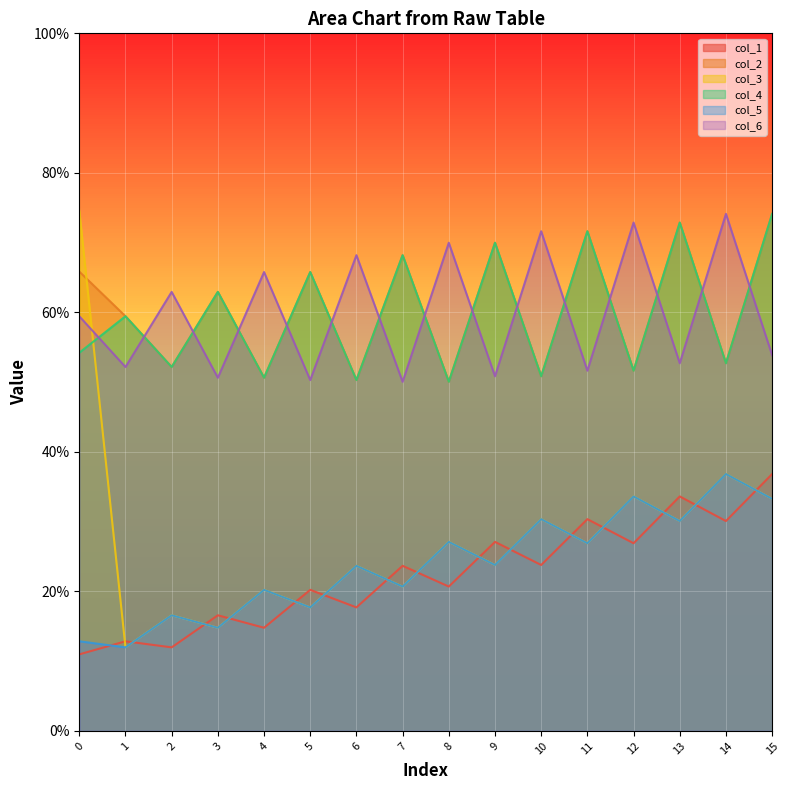

What is the difference between the col_5 values at 4 and 8?

6.9